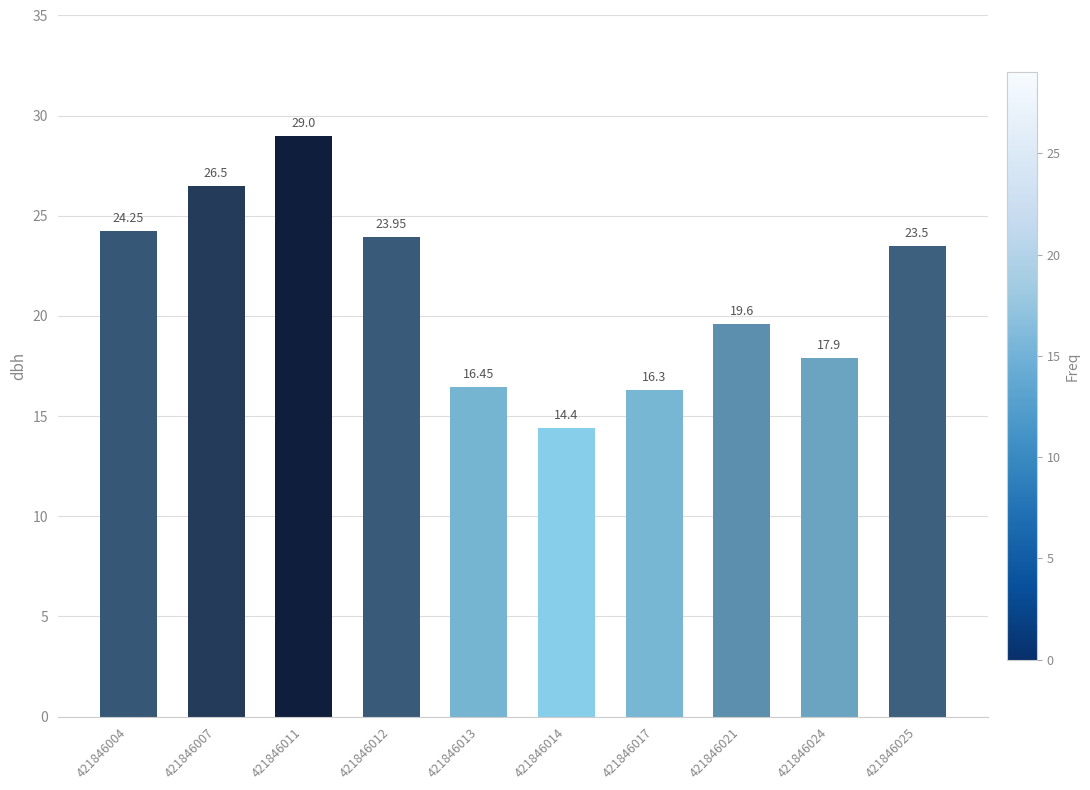

What is the difference between the maximum and minimum values?

14.6